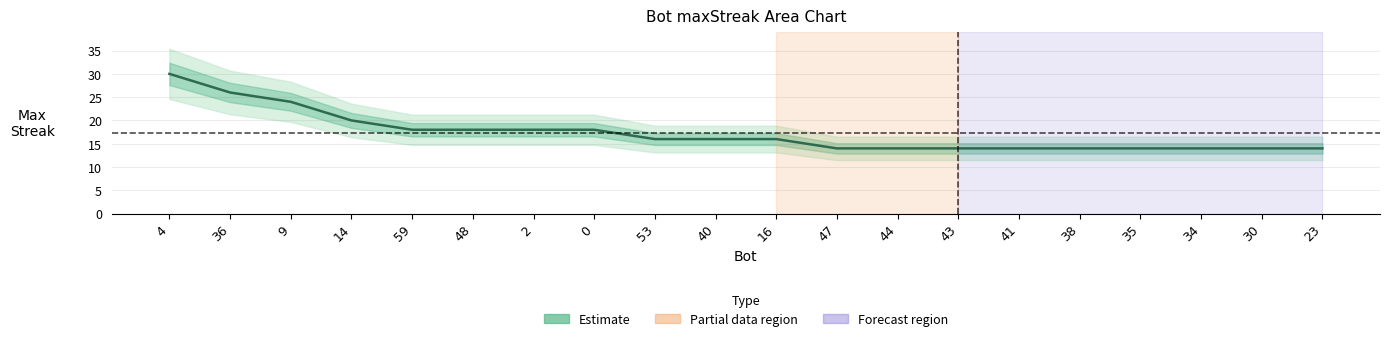

Which has a higher value, 47 or 35?

47